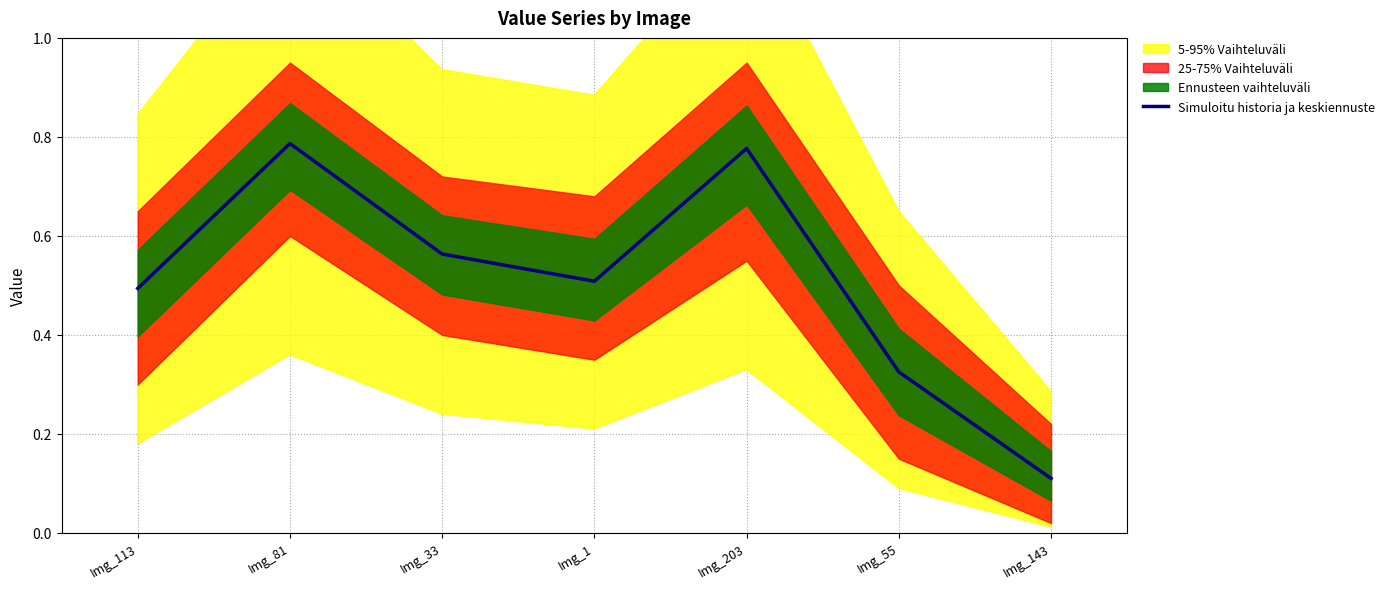

Reading left to right, transcribe all the data shown in this chart.

Img_113=0.5	Img_81=0.8	Img_33=0.6	Img_1=0.5	Img_203=0.8	Img_55=0.3	Img_143=0.1